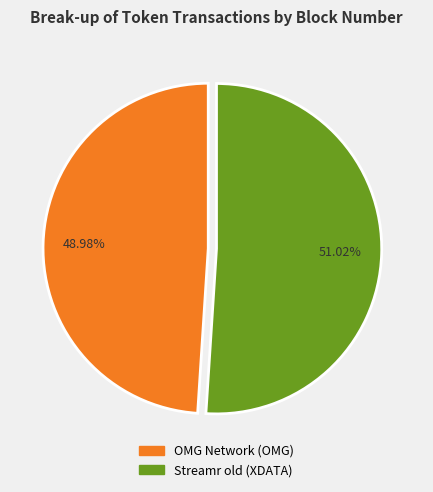

Combined, what portion of the pie is Streamr old (XDATA) and OMG Network (OMG)?

100.0%